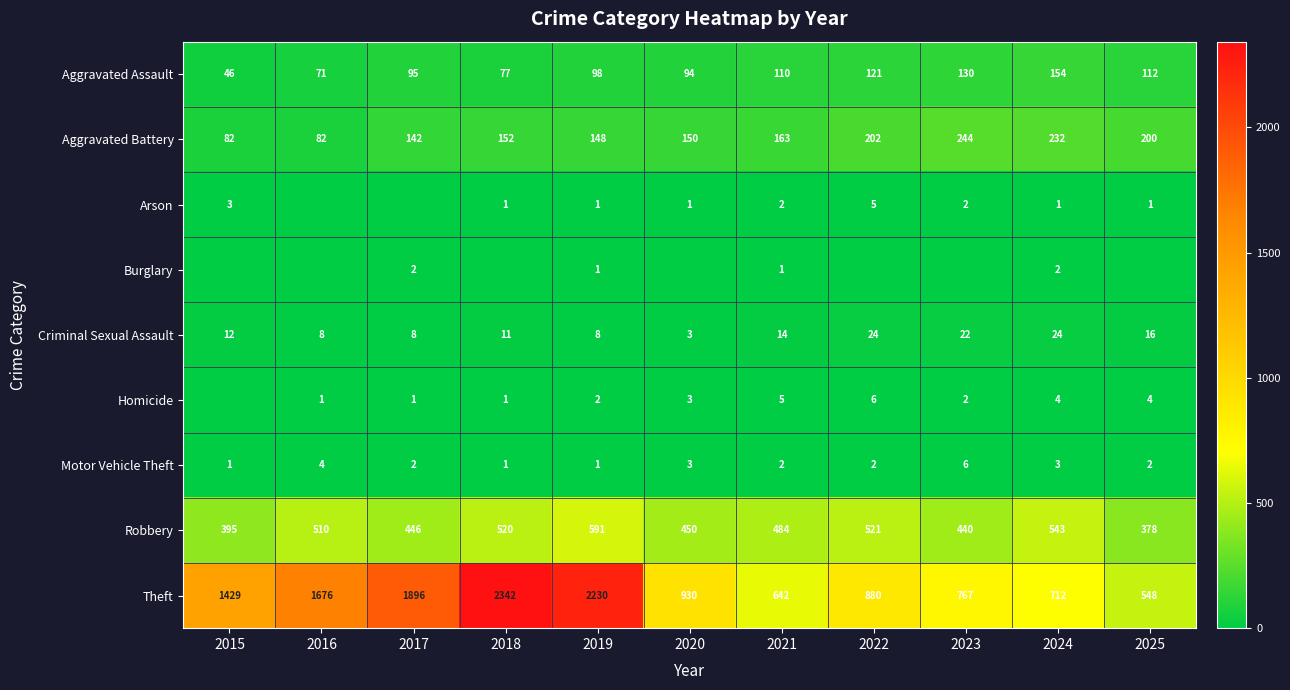

The value of Burglary at 2015 is 1. True or false?

False